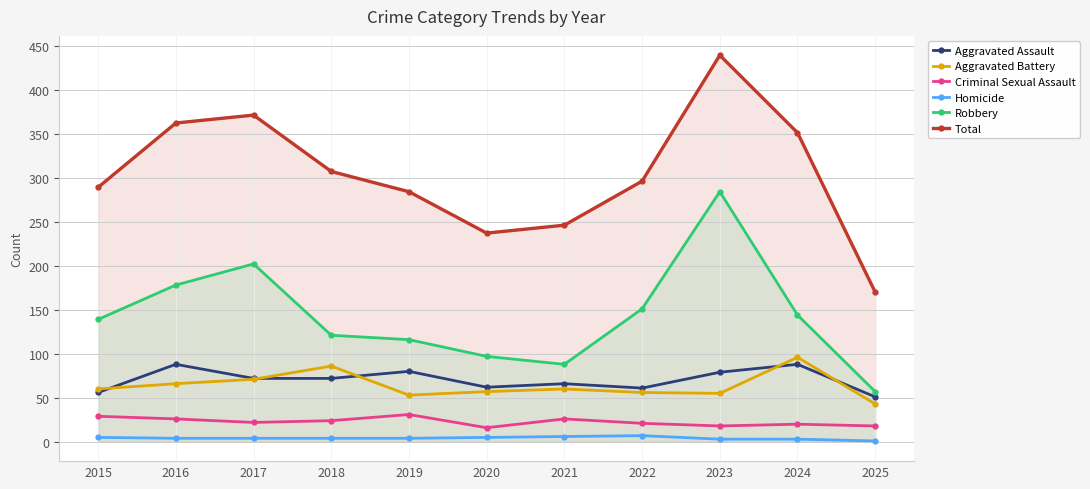

How many lines are shown in the chart?

6